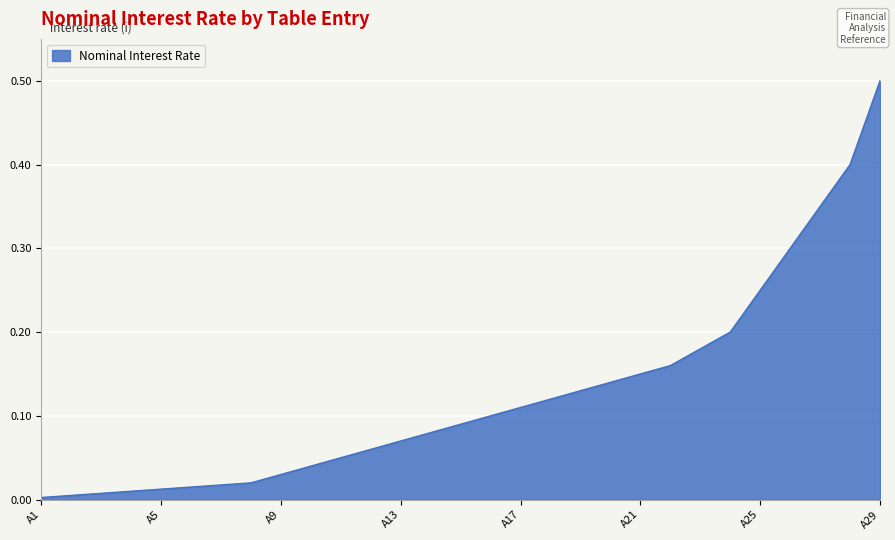

What is the difference between the maximum and minimum values?

0.5